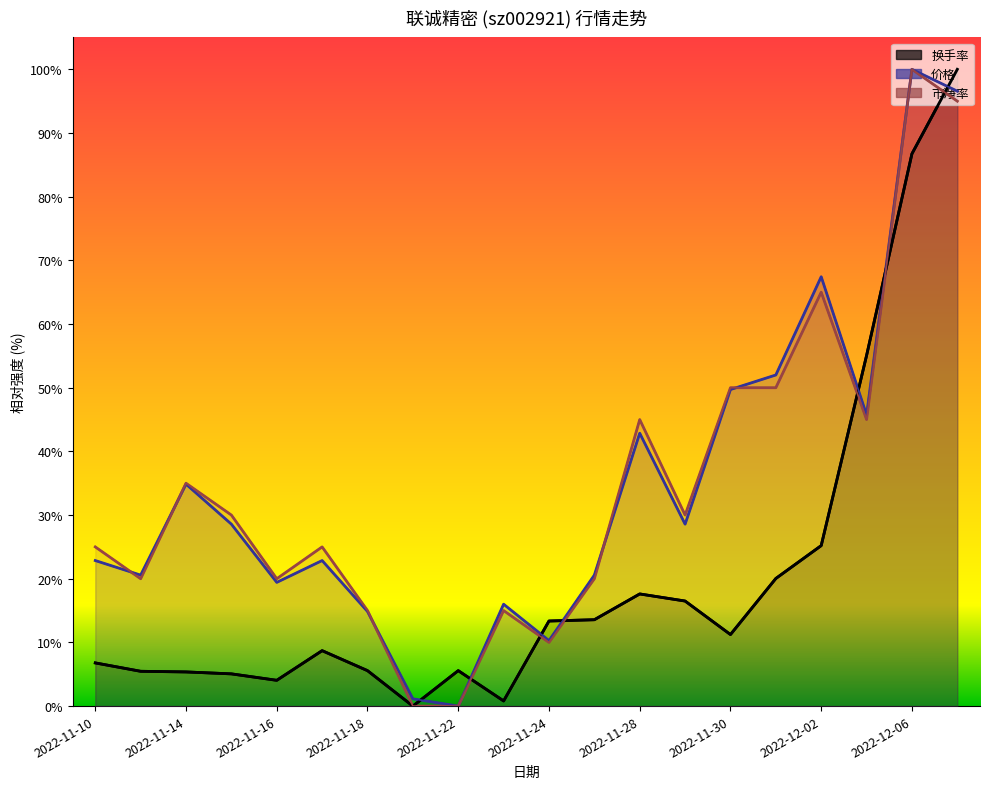

Which label corresponds to the smallest value in the chart?

2022-11-22